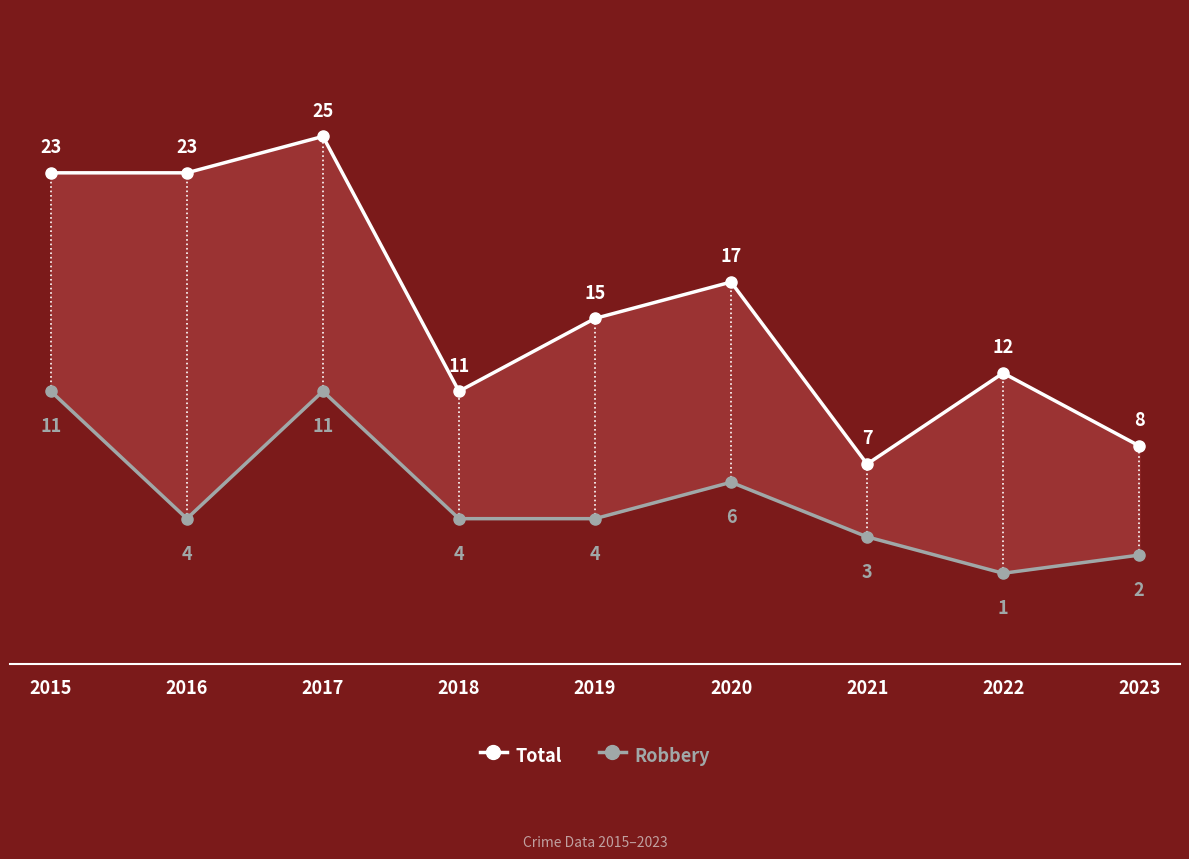

How many categories are shown in the chart?

9